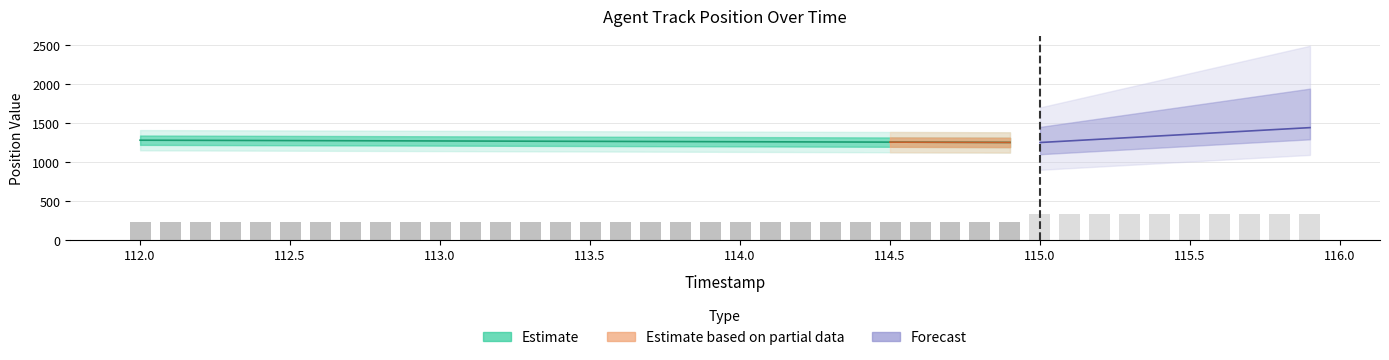

The value of X at 114.6 is 2122.2. True or false?

False